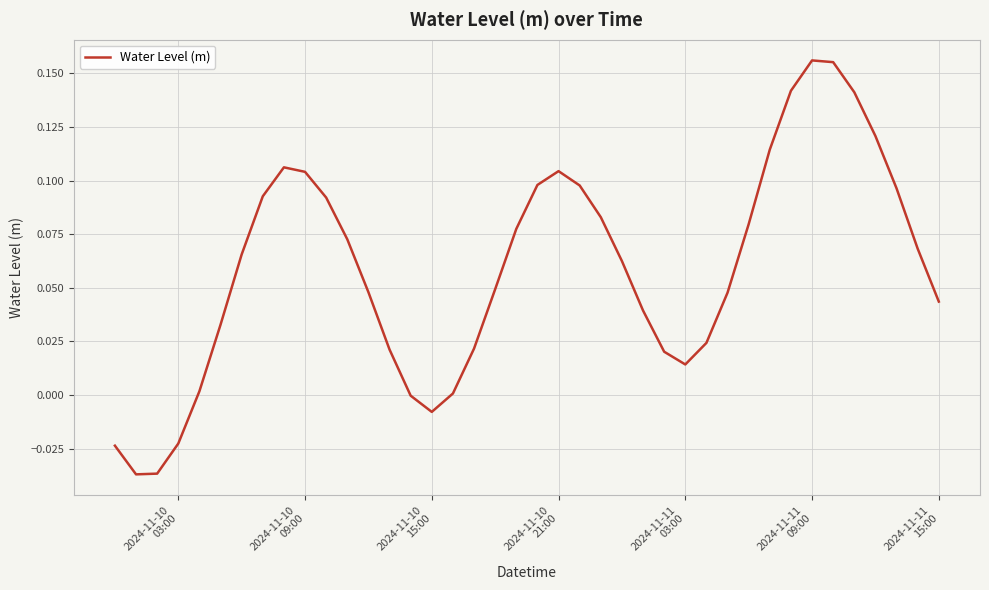

Does the chart have visible grid lines?

Yes